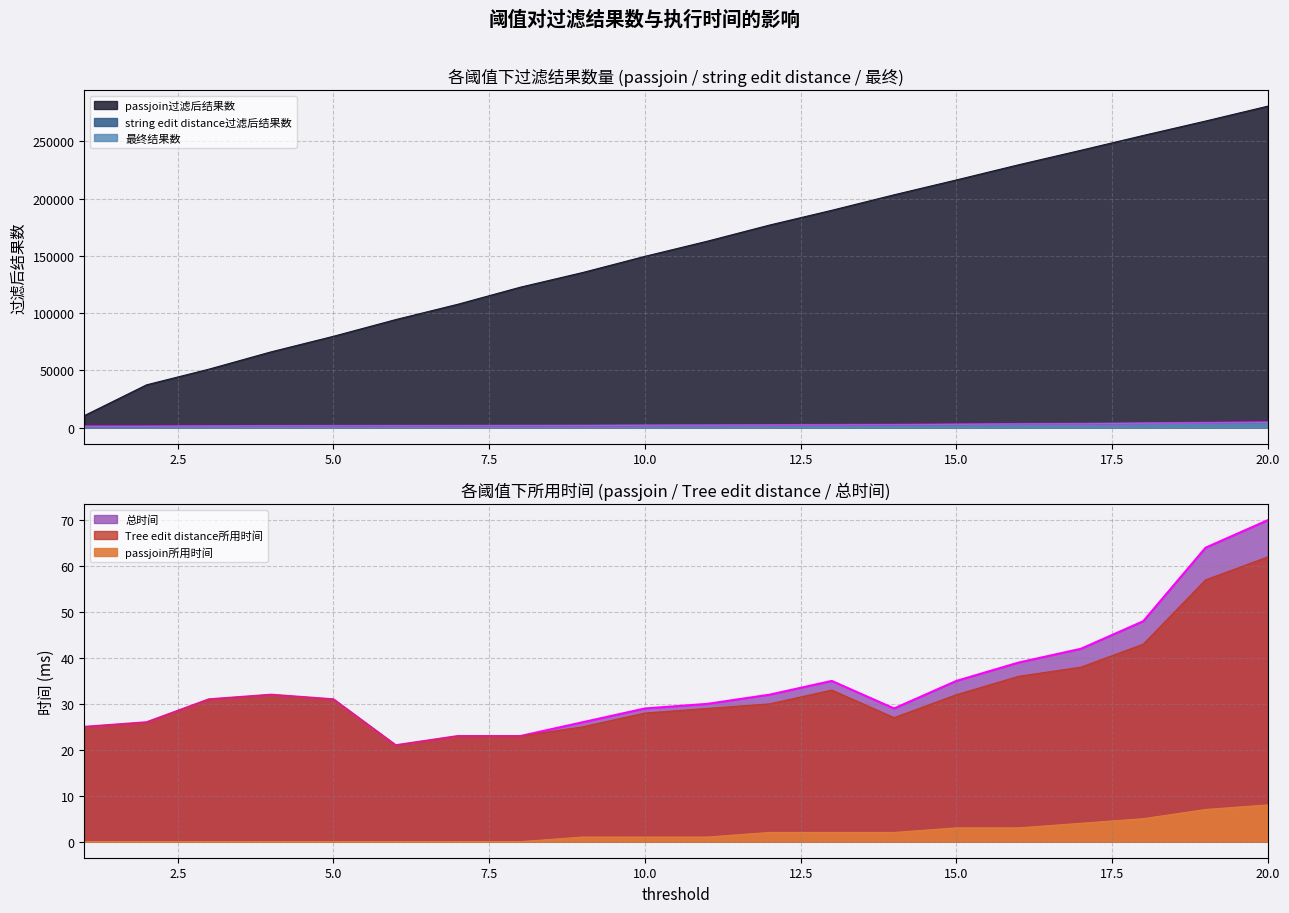

What is the value of the string edit distance过滤后结果数 point at the 5th from the left?

1511